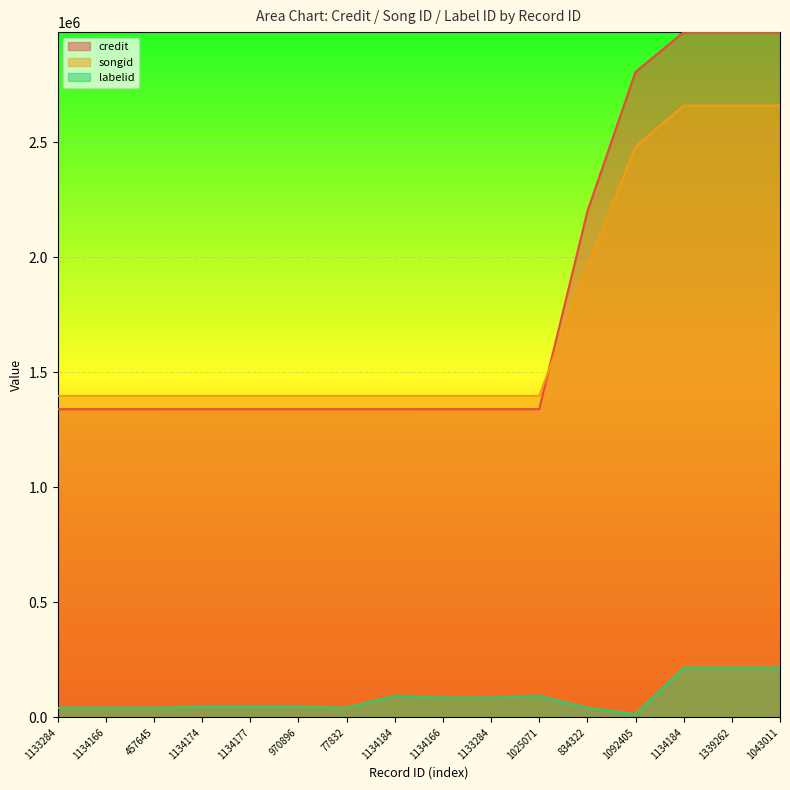

How many lines are shown in the chart?

3